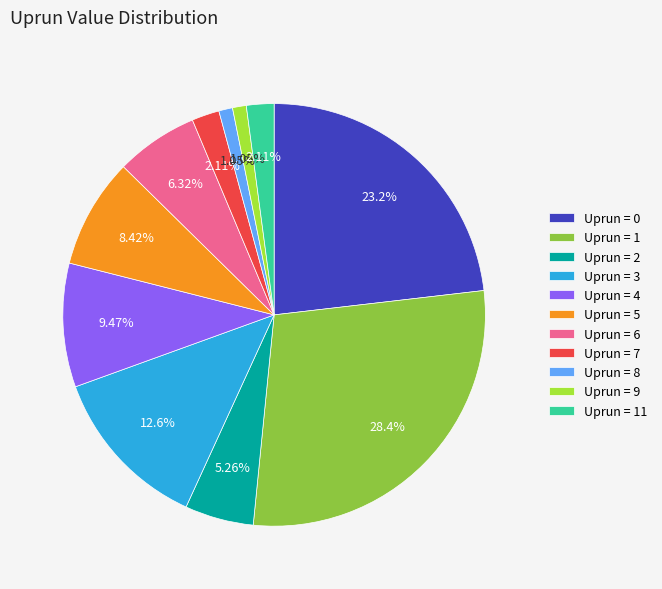

Is there a majority slice in this chart?

No